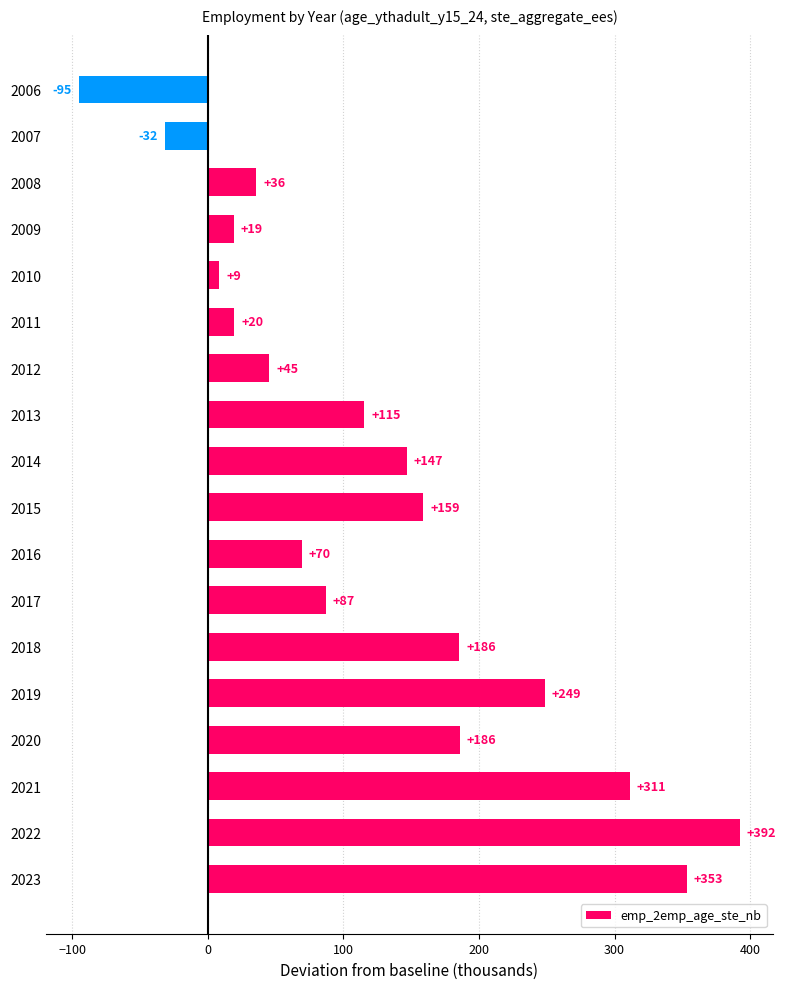

Where is the data nearest to the value 148?

2014